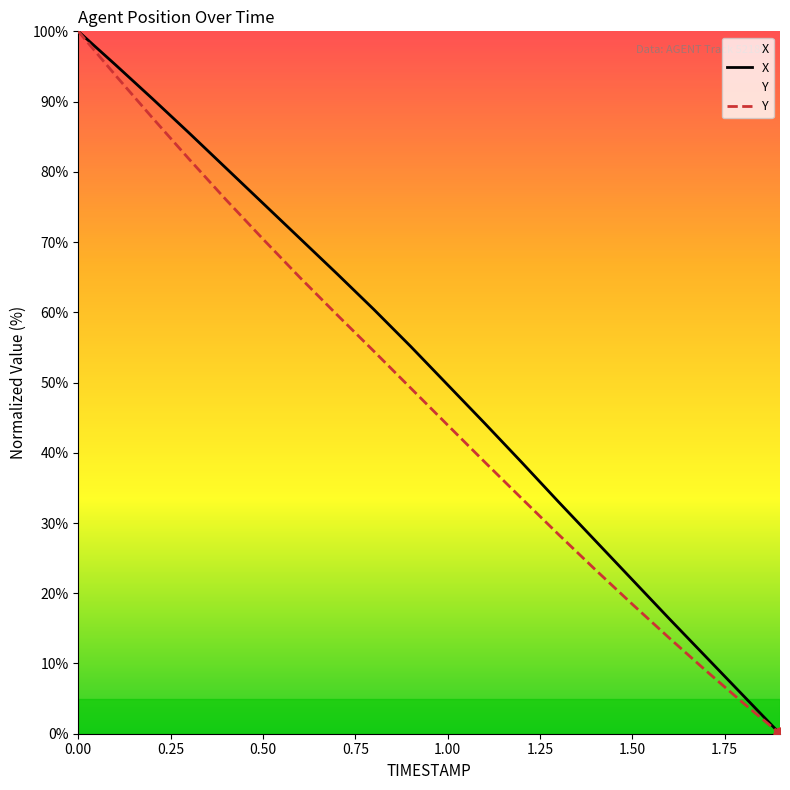

At how many categories does at least one series exceed 27?

15